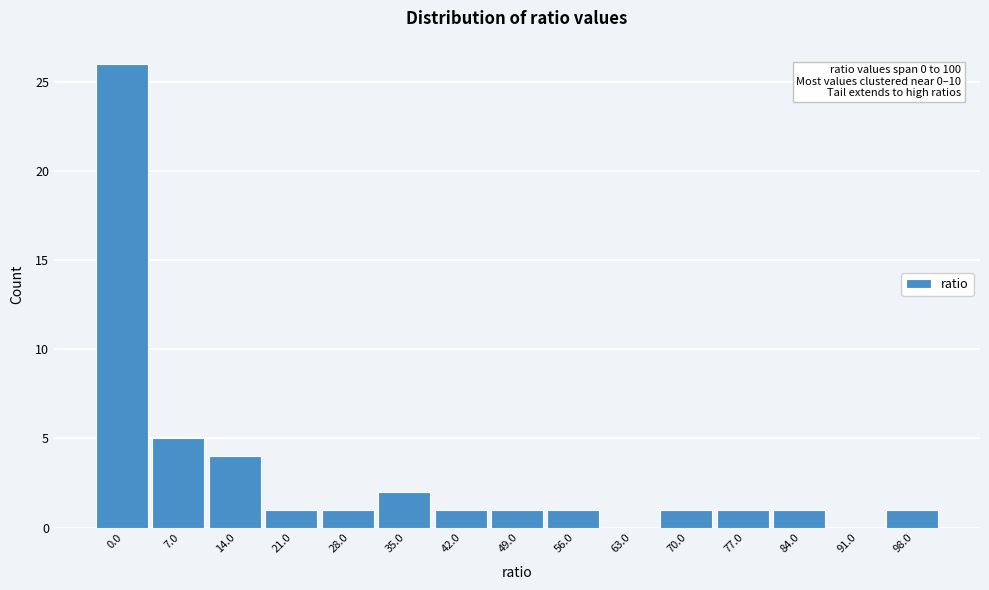

Reading right to left, extract all data points from this chart.

98.0=1	91.0=0	84.0=1	77.0=1	70.0=1	63.0=0	56.0=1	49.0=1	42.0=1	35.0=2	28.0=1	21.0=1	14.0=4	7.0=5	0.0=26